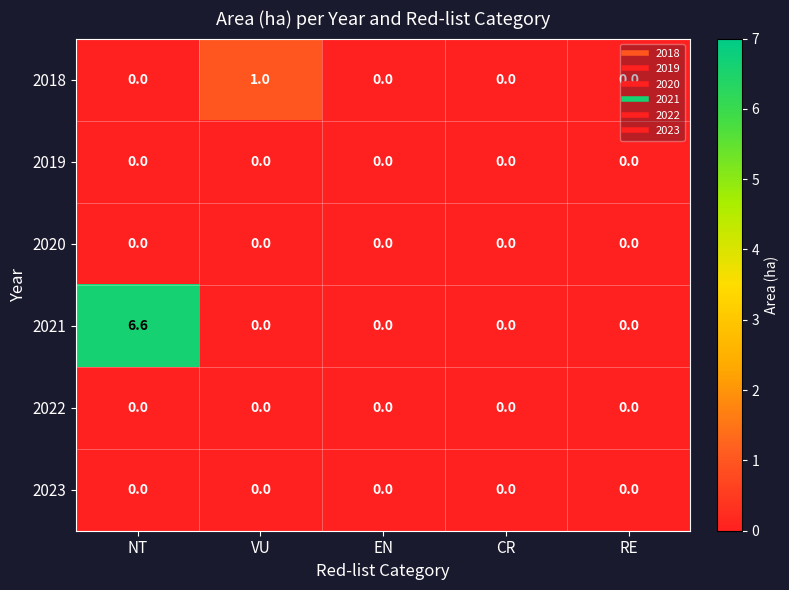

How many distinct data groups are displayed?

6